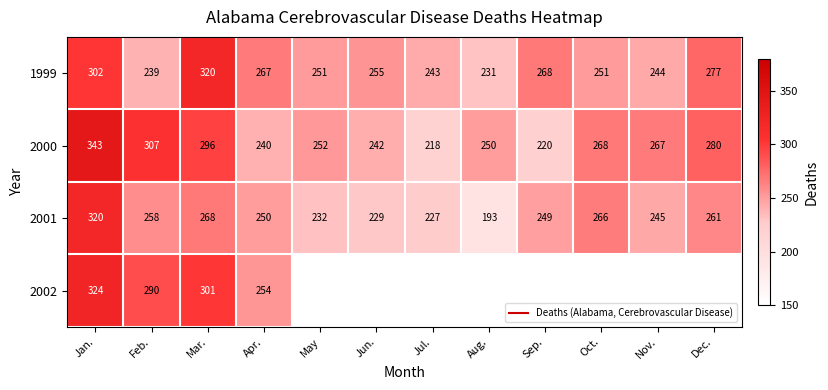

Is the value of 2002 at Dec. greater than the value of 2001 at Jun.?

No